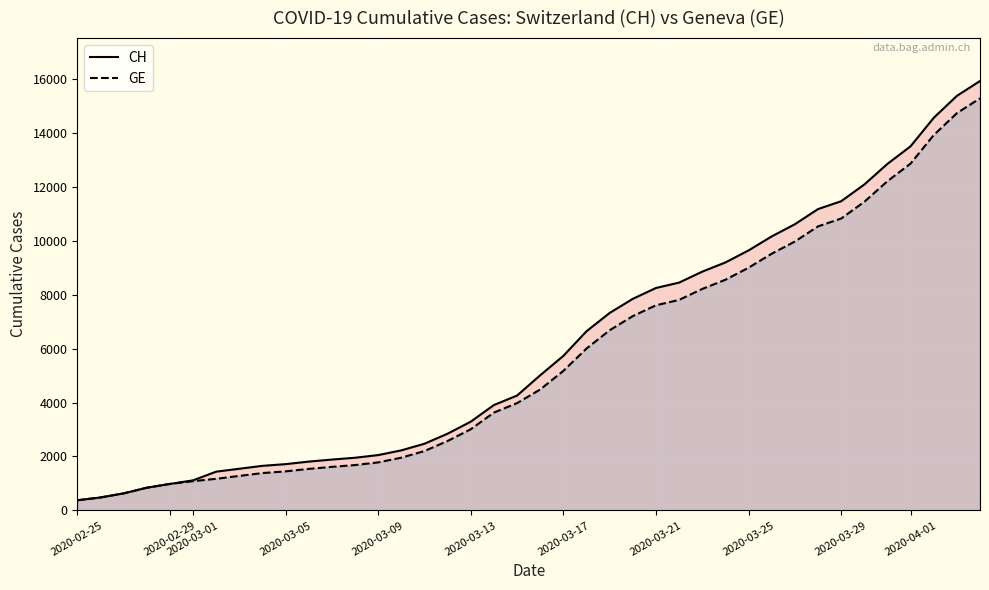

How many data points in CH are less than 5012?

20